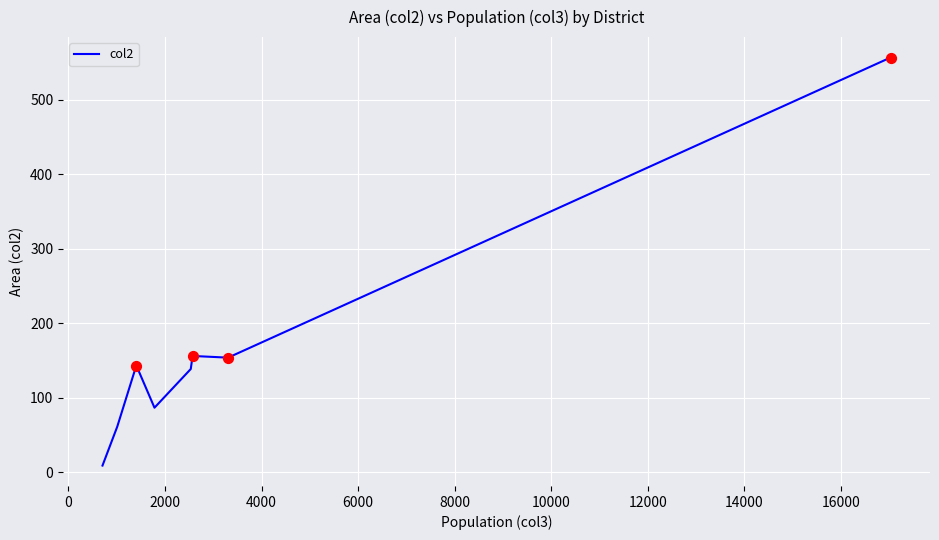

True or false: there are more than 2 points higher than both neighbors.

False